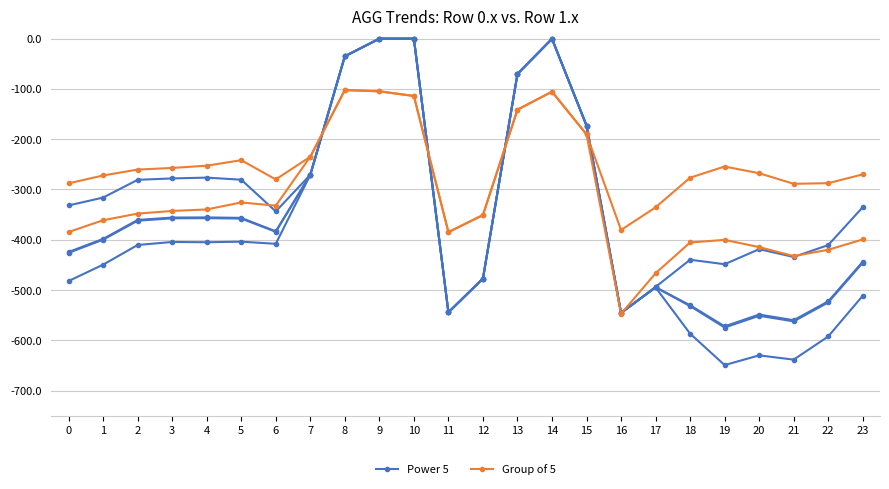

Is this an area chart (filled region under the line)?

No